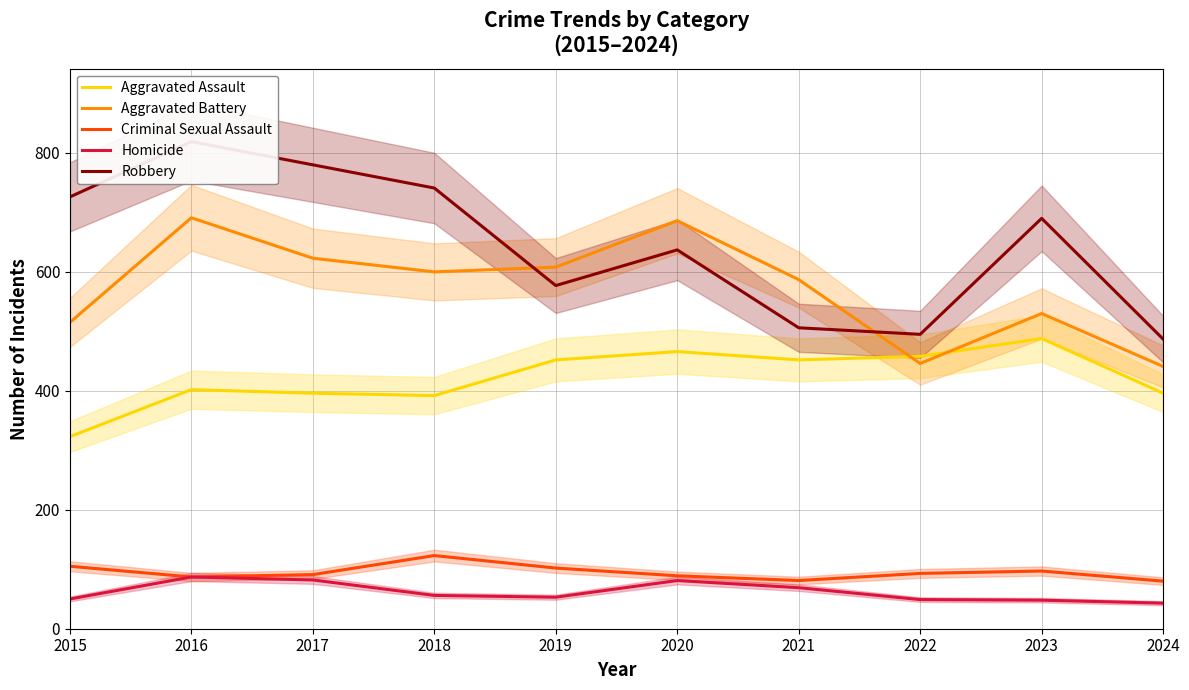

What is the difference between the Aggravated Assault values at 2022 and 2018?

66